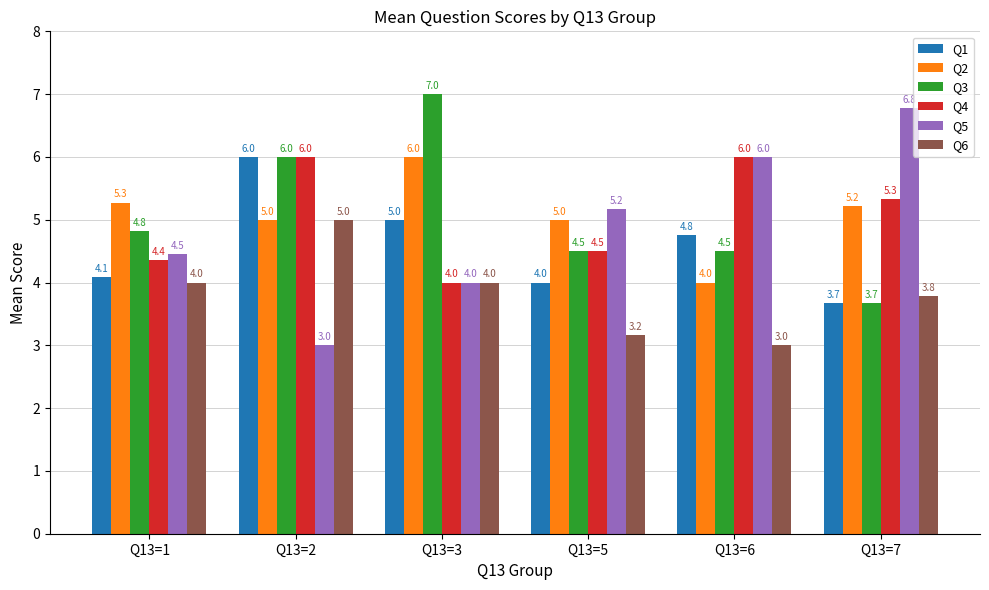

Is it true that Q3 equals 7.7 at Q13=5?

False